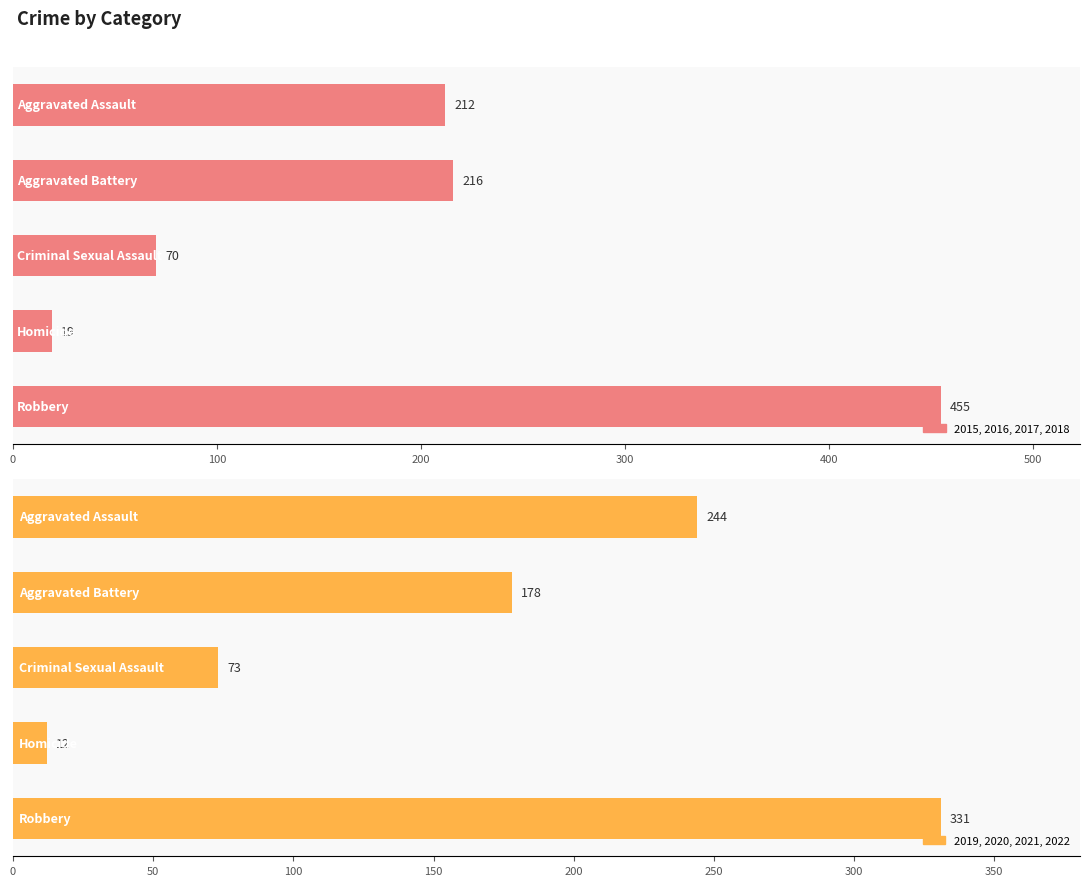

Reading left to right, extract all data points from this chart.

2015, 2016, 2017, 2018: 212	216	70	19	455
2019, 2020, 2021, 2022: 244	178	73	12	331